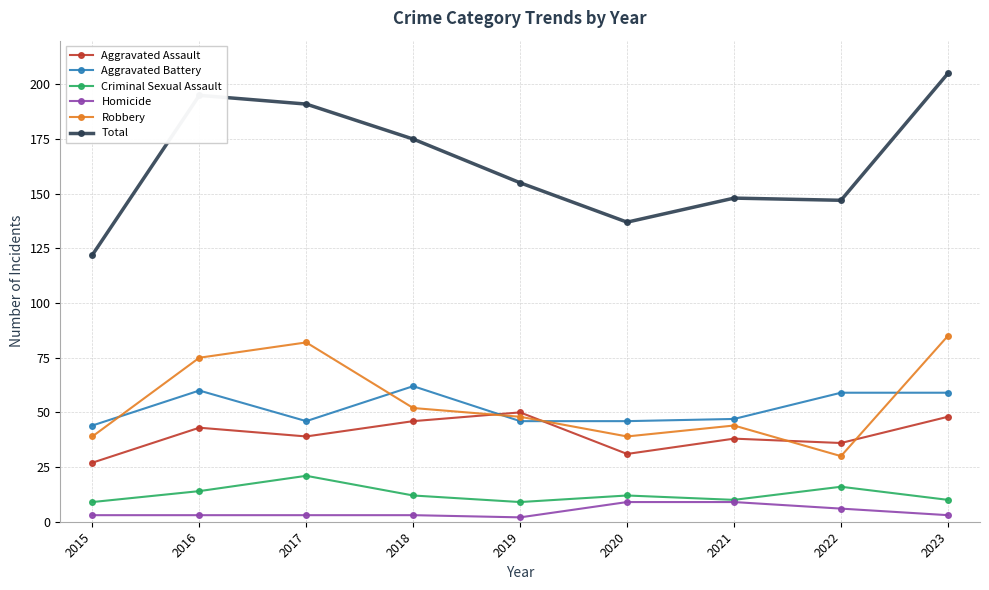

Which series changed the most between 2016 and 2019?

Total